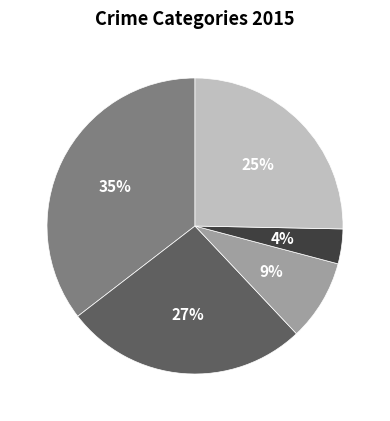

Is there a majority slice in this chart?

No